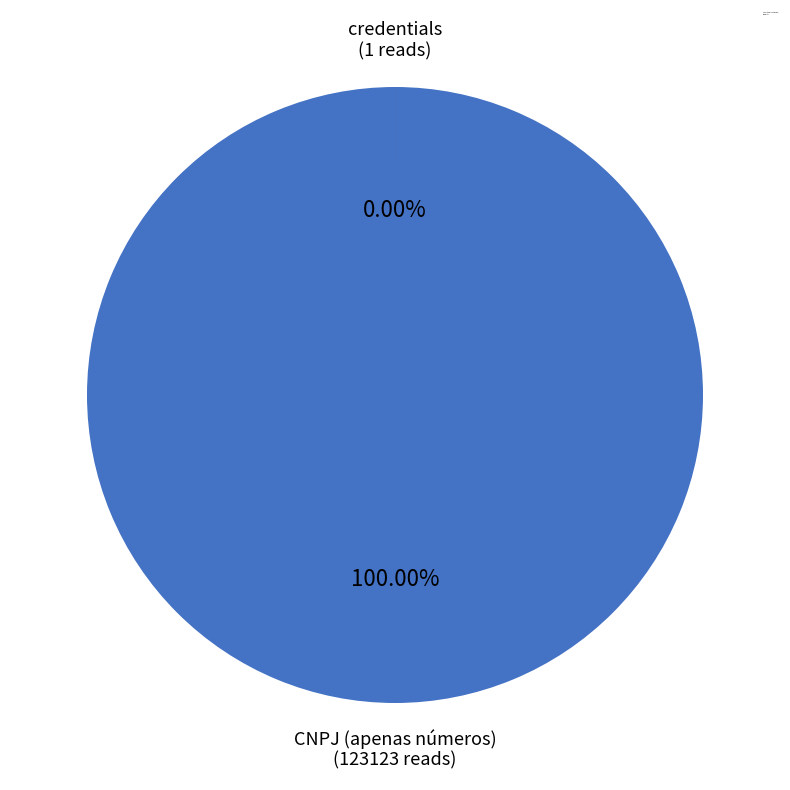

To the nearest percent, what is the combined percentage of credentials and CNPJ (apenas números)?

100%